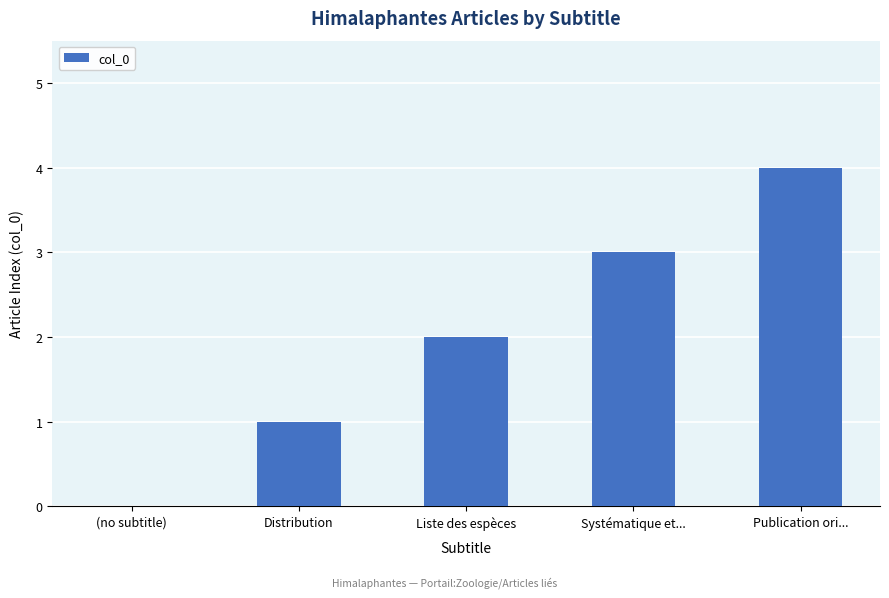

Reading left to right, what are all the values shown in this chart?

0	1	2	3	4